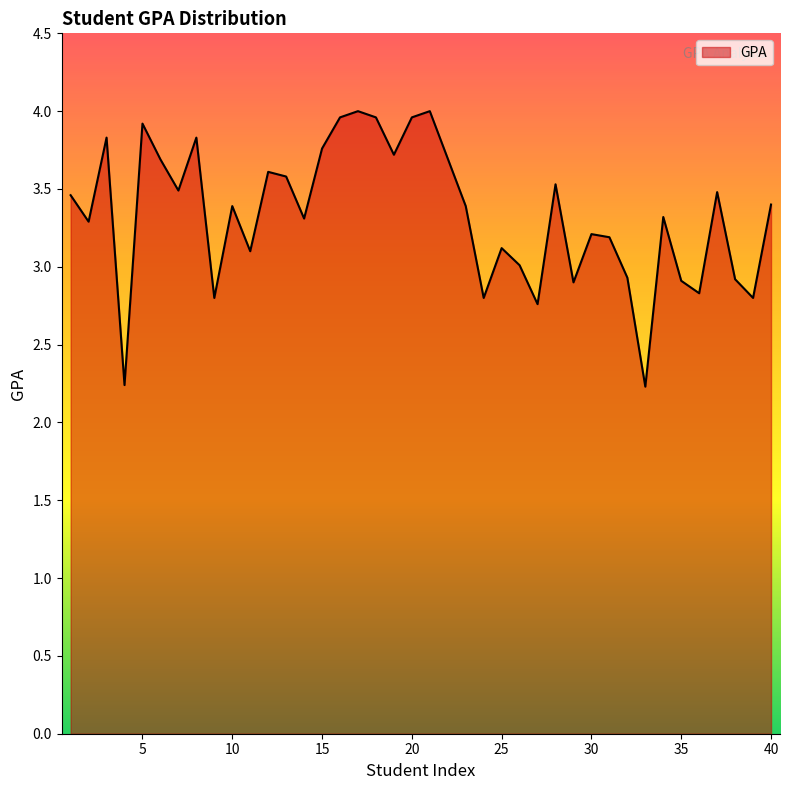

What is the minimum value shown in the chart?

2.2